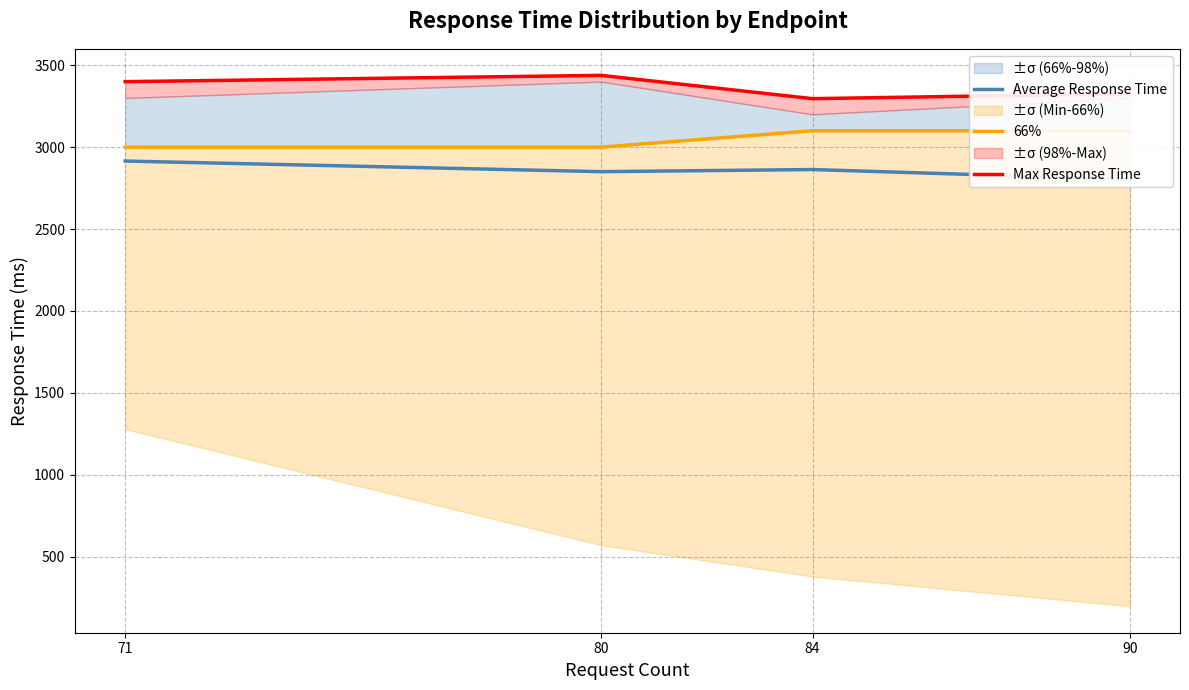

List the labels in order of 66% value, smallest first.

71, 80, 84, 90